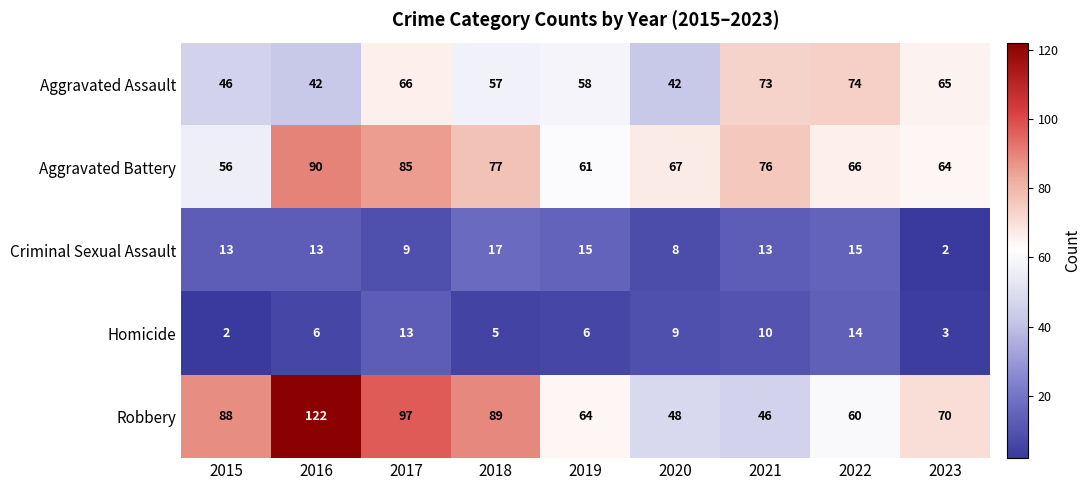

Where is Criminal Sexual Assault nearest to the value 9?

2017